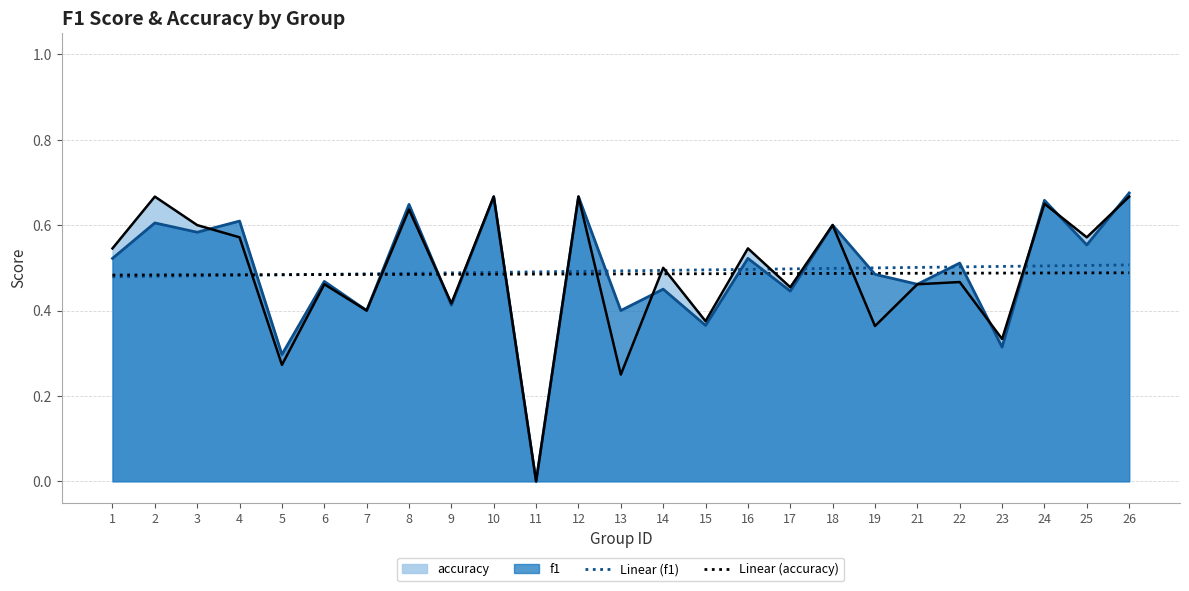

How many times do Linear (f1) and Linear (accuracy) cross each other?

1